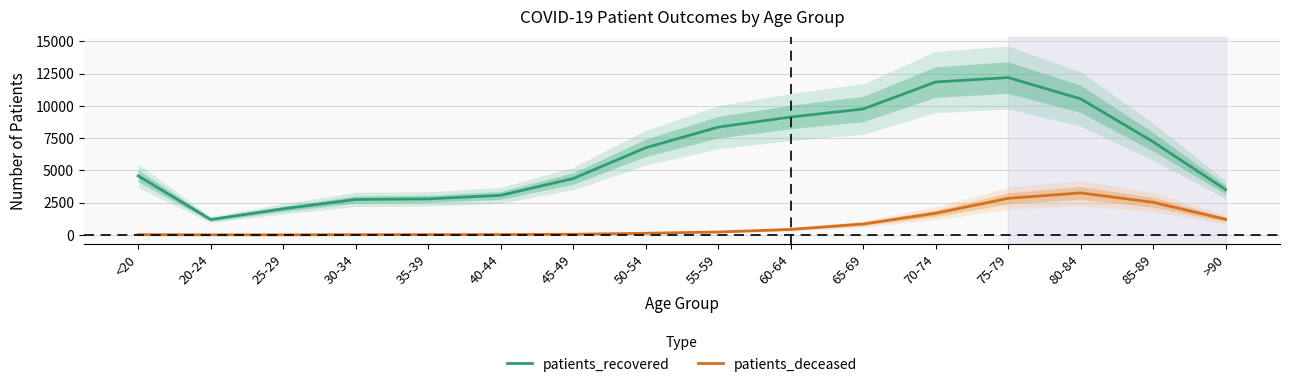

True or false: patients_deceased has a value of 423 at 60-64.

True